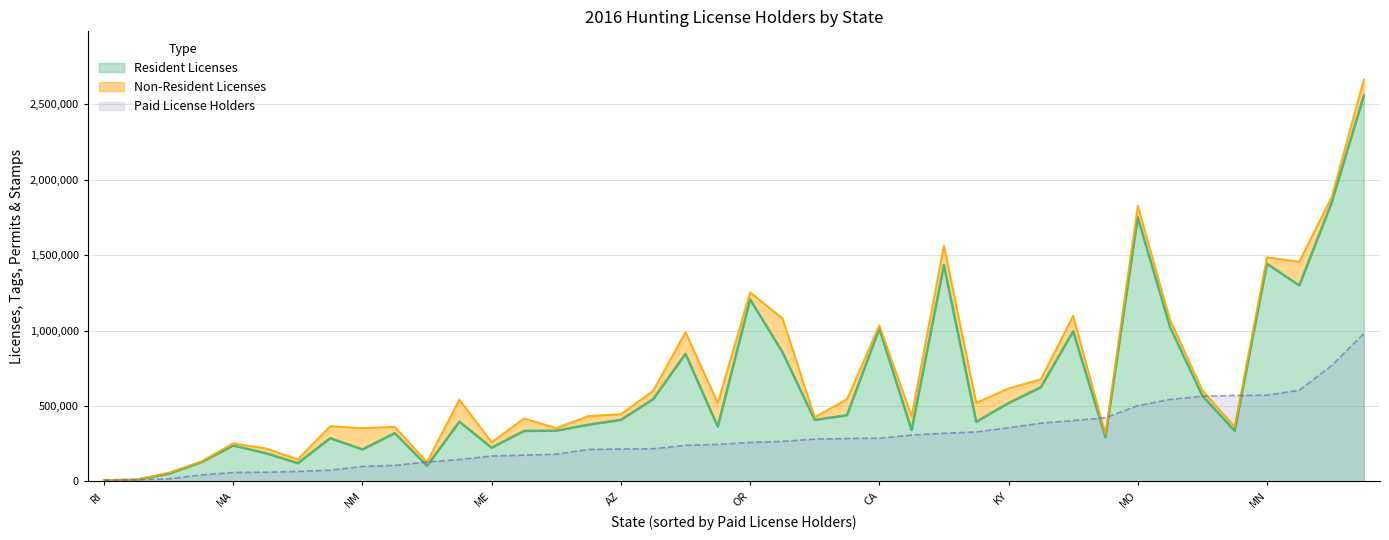

Is it true that Non-Resident Licenses equals 37644 at MI?

True